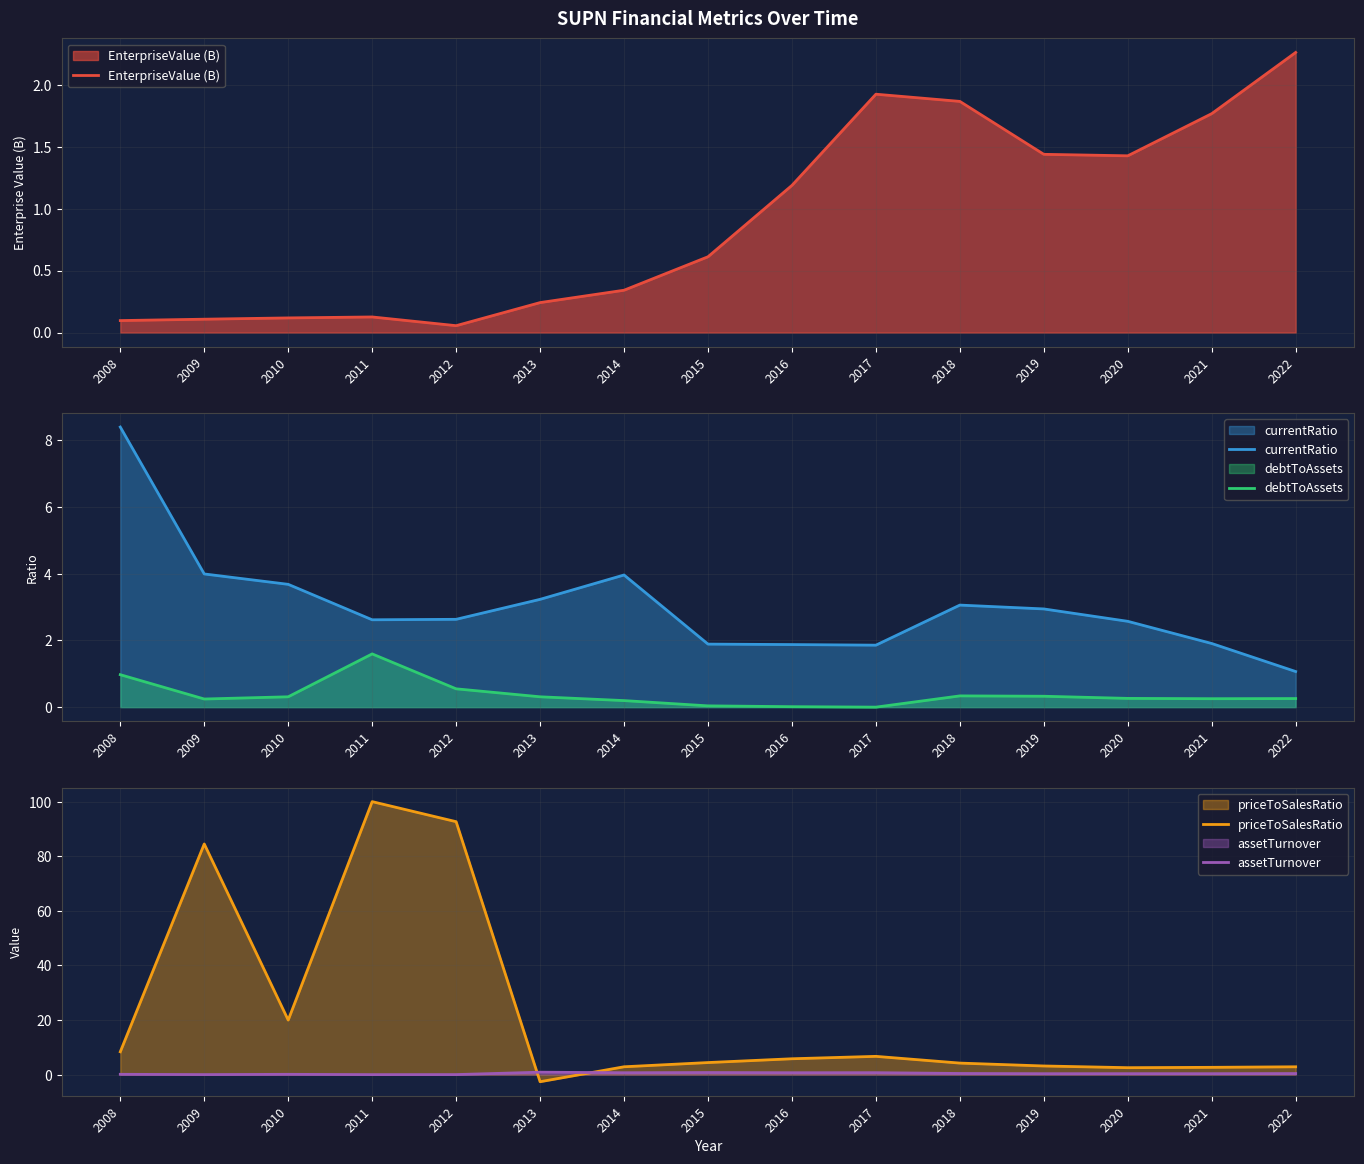

Rank the series at 2009 from lowest to highest value.

assetTurnover, EnterpriseValue (B), debtToAssets, currentRatio, priceToSalesRatio